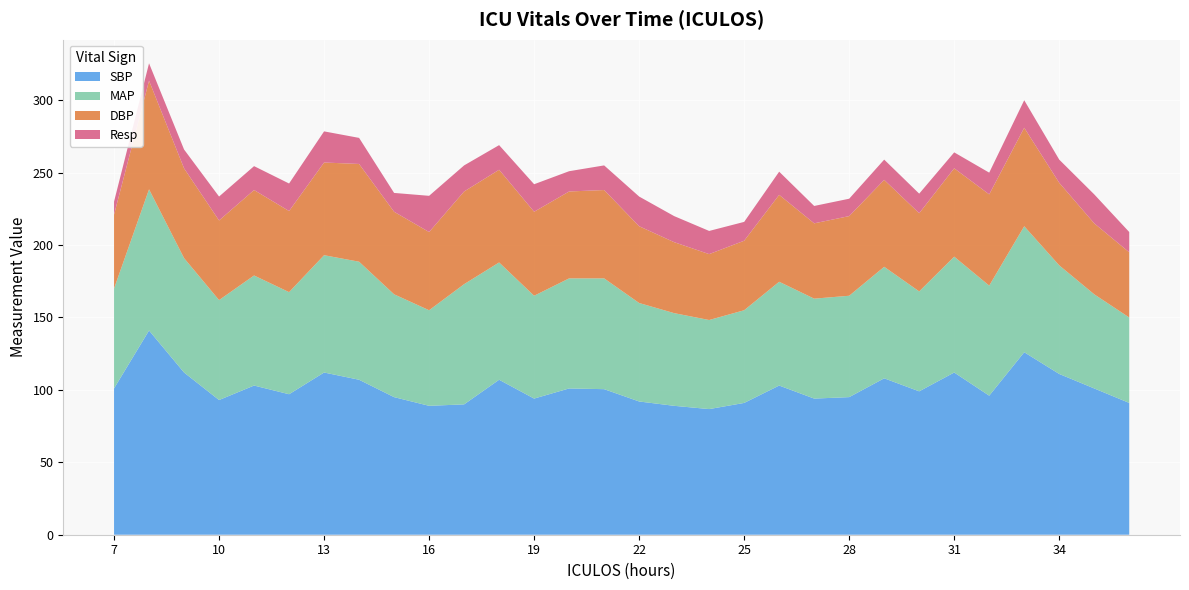

Reading left to right, transcribe all the data shown in this chart.

SBP: 101.0	141.0	112.0	93.0	103.0	97.0	112.0	107.0	95.0	89.0	90.0	107.0	94.0	101.0	100.5	92.0	89.0	86.8	91.0	103.0	94.0	95.0	108.0	99.0	112.0	96.0	126.0	111.0	101.0	91.0
MAP: 69.0	97.5	79.0	69.0	76.0	70.5	81.0	81.5	71.0	66.0	83.0	81.0	71.0	76.0	76.5	68.0	64.0	61.5	64.0	71.7	69.0	70.0	77.0	69.0	80.0	76.0	87.0	75.0	65.0	59.0
DBP: 51.0	75.0	62.0	55.0	59.0	56.0	64.0	67.5	57.0	54.0	64.0	64.0	58.0	60.0	61.0	53.0	49.0	45.5	48.0	60.0	52.0	55.0	60.0	54.0	61.0	63.0	68.0	57.0	49.0	45.0
Resp: 9.0	12.0	13.0	16.5	16.5	19.0	21.5	18.0	13.0	25.0	18.0	17.0	19.0	14.0	17.0	20.5	18.0	16.0	13.0	16.0	12.0	12.0	14.0	13.5	11.0	15.0	19.0	16.0	20.0	14.0